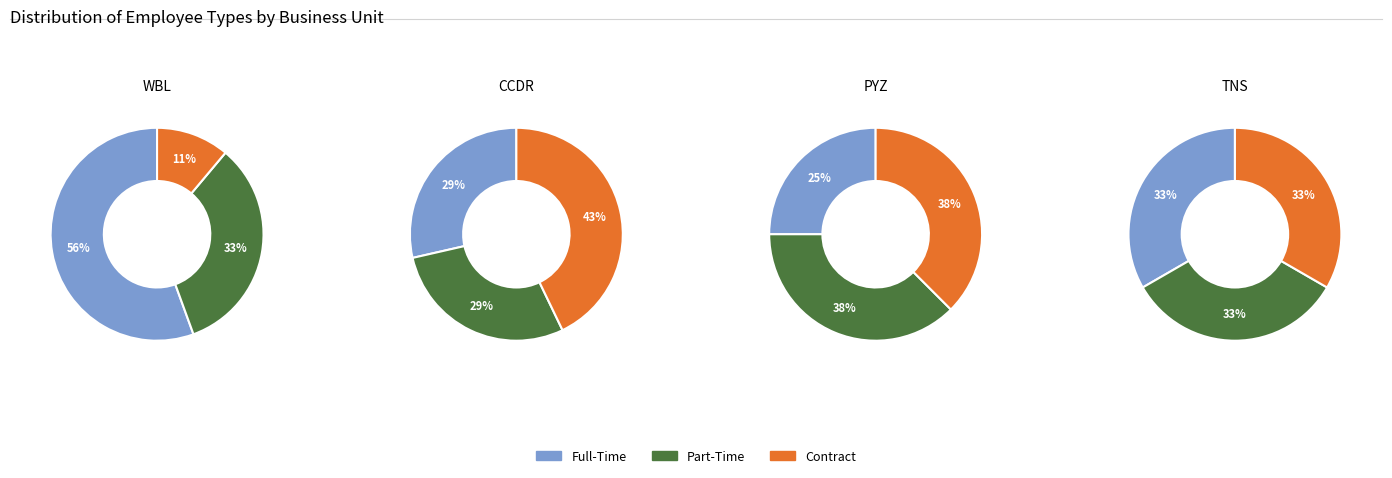

Does 0 represent more than half of the total?

No